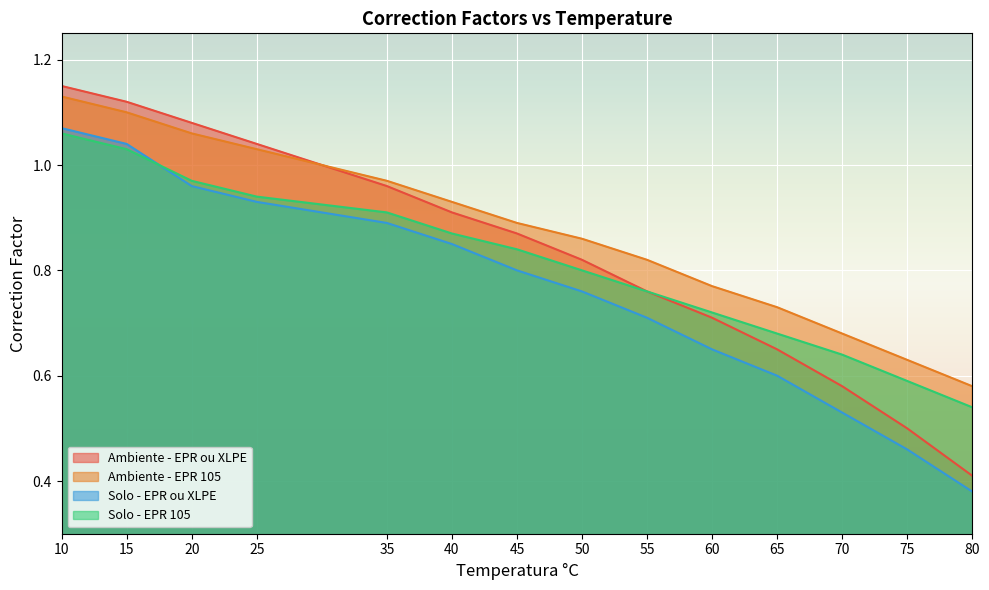

What is the approximate value of Ambiente - EPR 105 at 20?

1.1